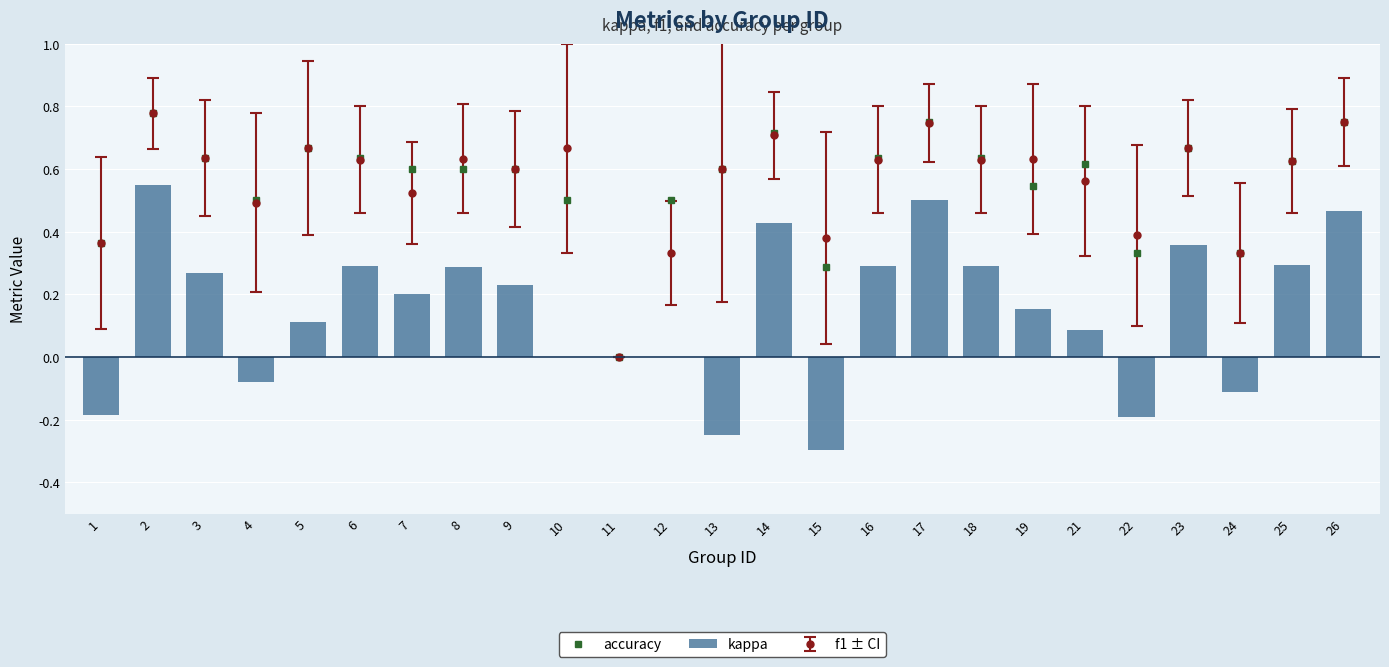

Which series has the largest range (max minus min)?

kappa